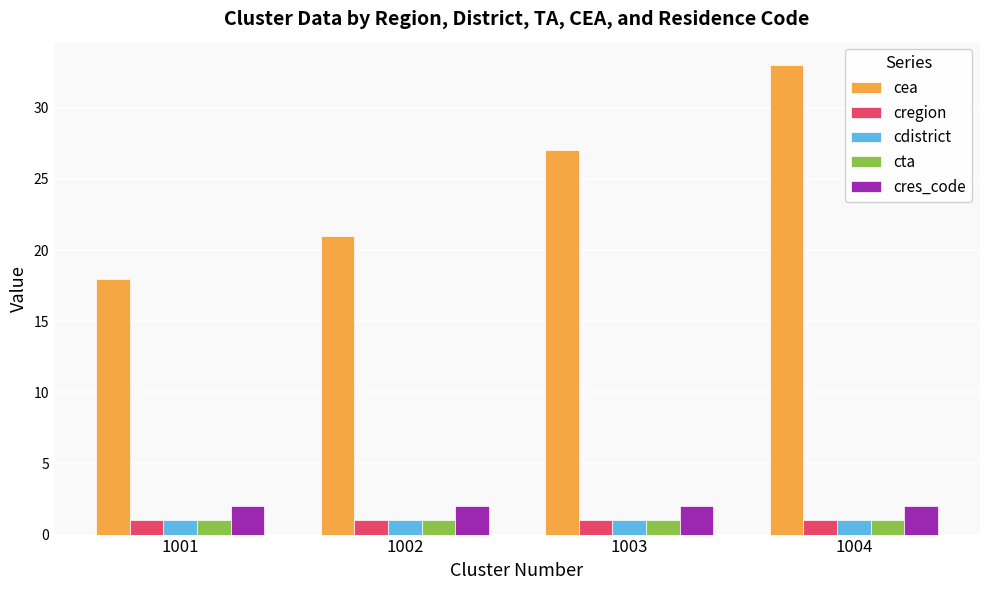

How many series are shown in this chart?

5